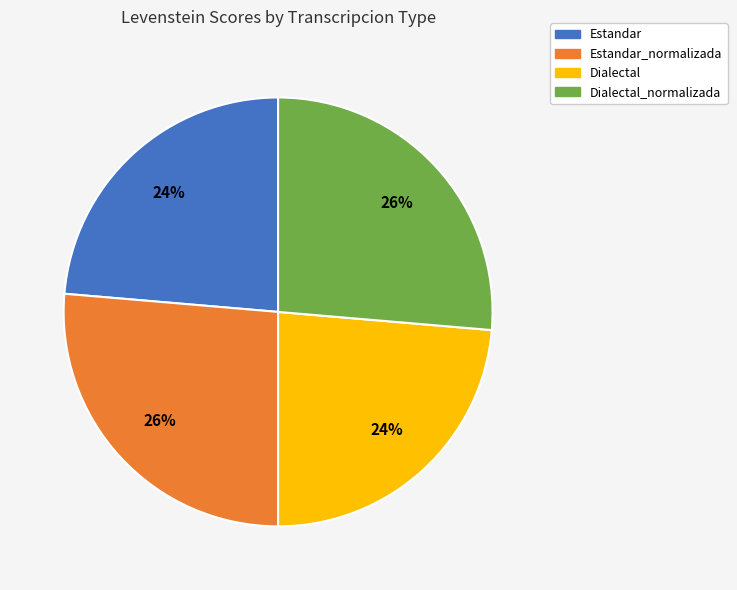

Do Estandar_normalizada and Dialectal_normalizada together represent more than half of the pie?

Yes